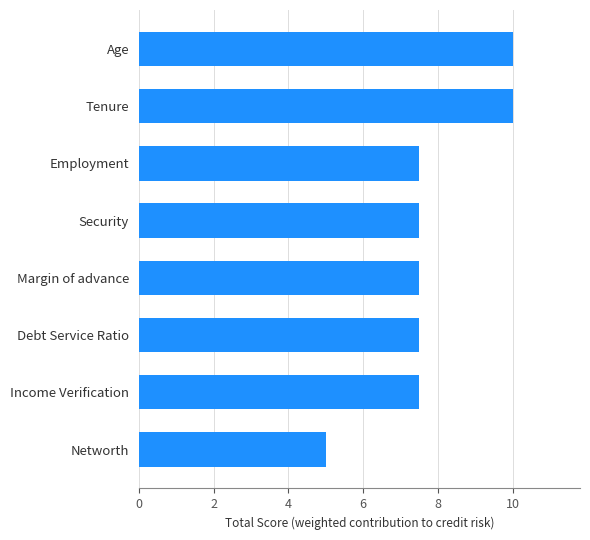

What is the average value?

7.8